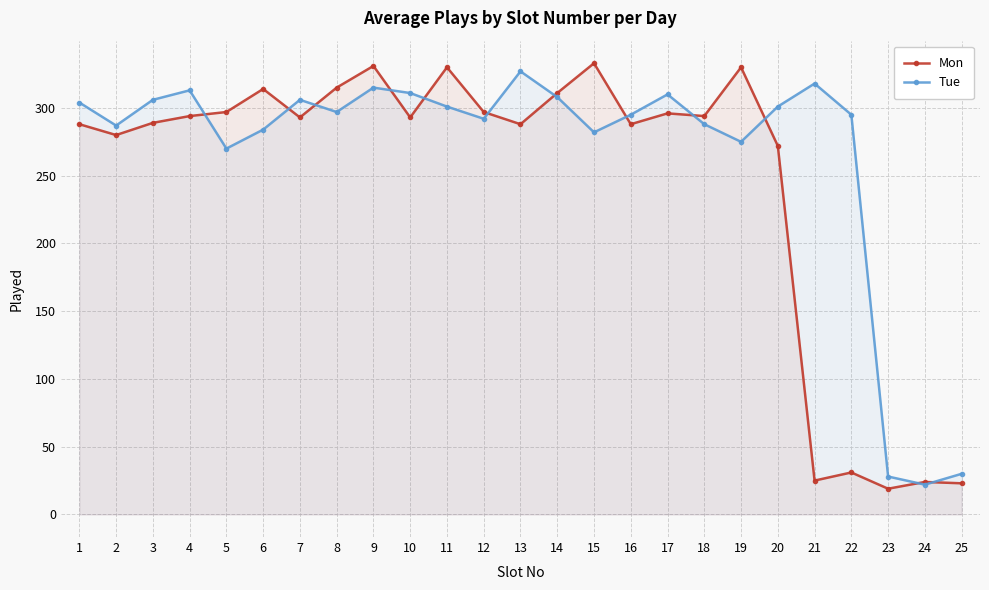

The Tue series shows 288 at 18. True or false?

True